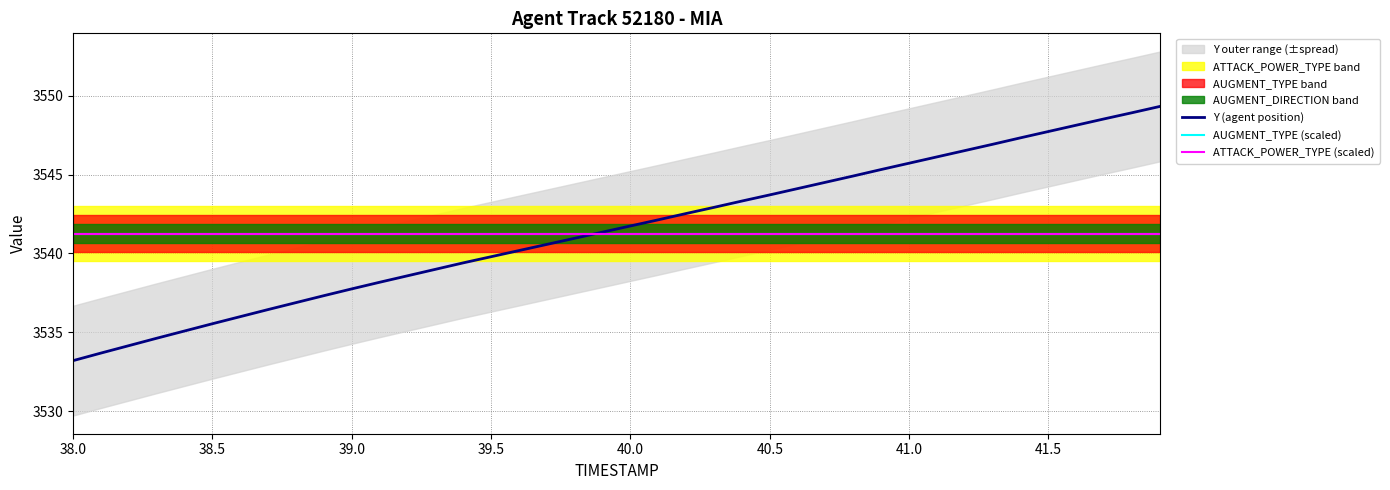

Is this an area chart (filled region under the line)?

No